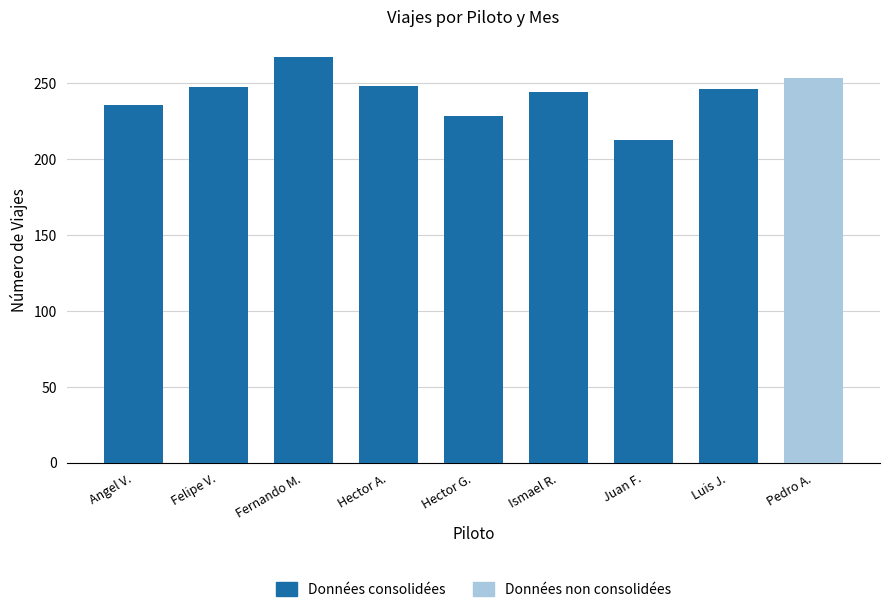

What position from the left is Juan F.?

7